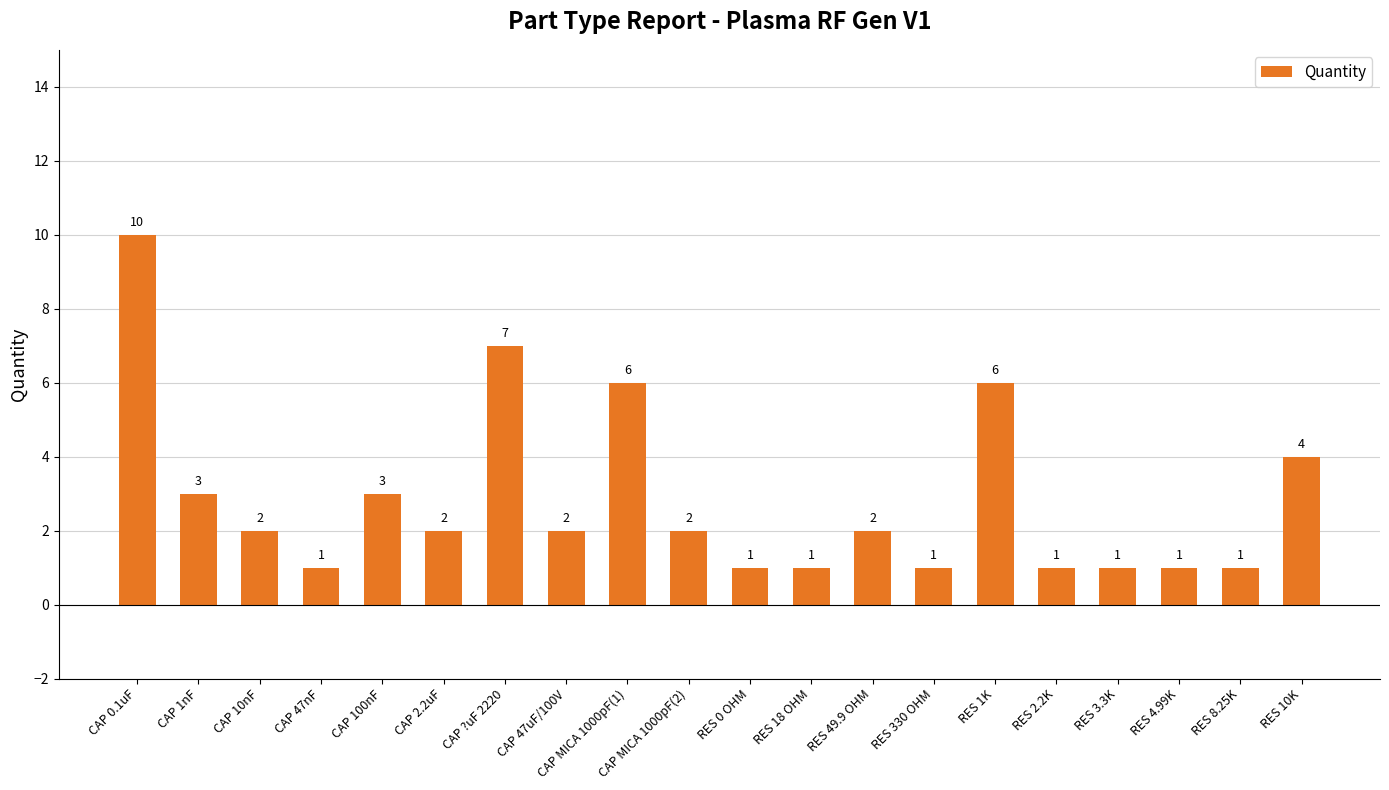

How many data points are less than 2?

8